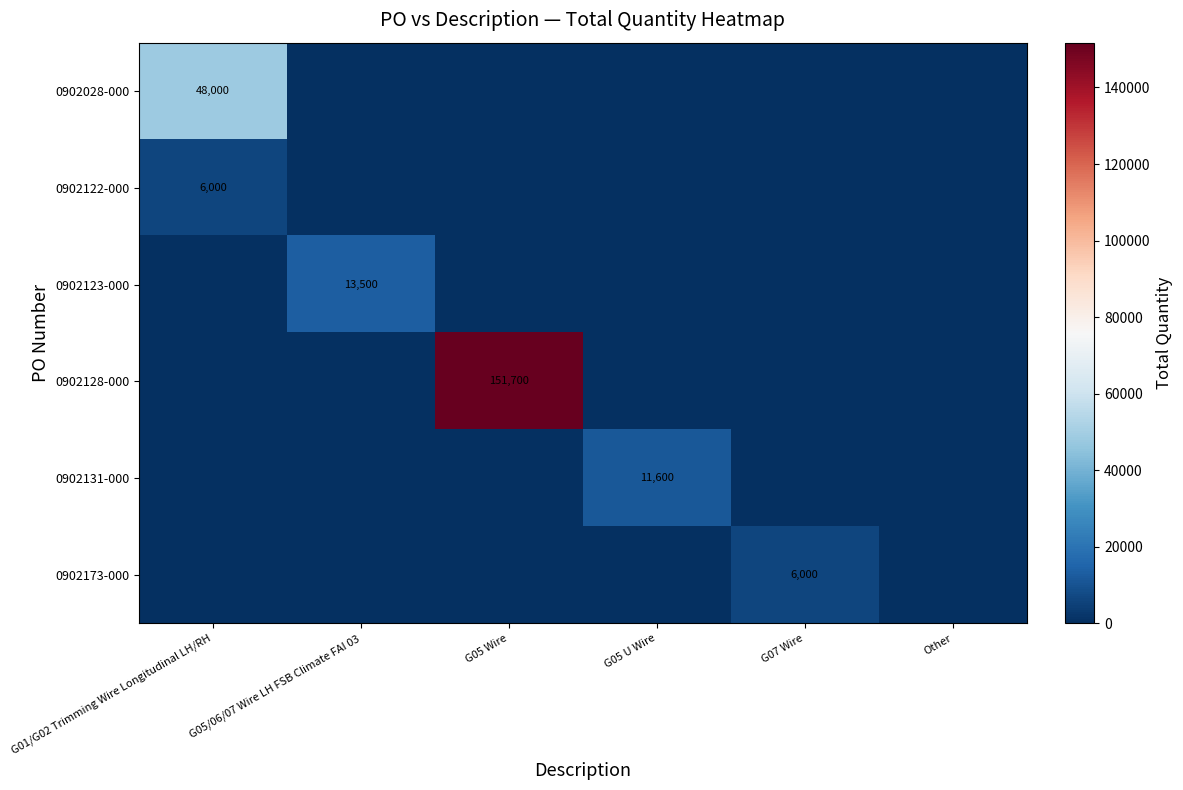

At how many categories does at least one series exceed 60444?

1